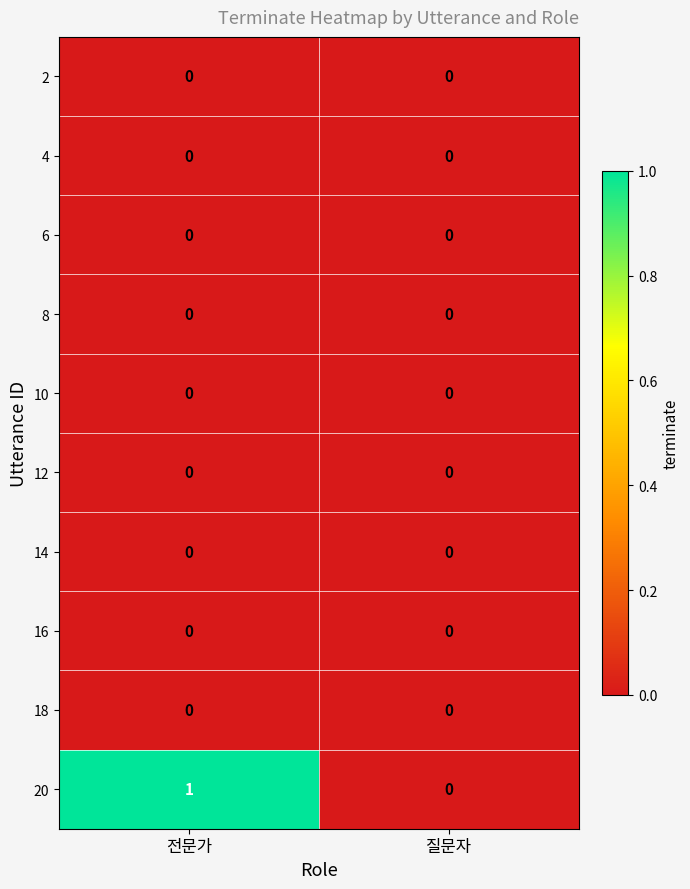

Reading right to left, transcribe all the data shown in this chart.

2: 질문자=0	전문가=0
4: 질문자=0	전문가=0
6: 질문자=0	전문가=0
8: 질문자=0	전문가=0
10: 질문자=0	전문가=0
12: 질문자=0	전문가=0
14: 질문자=0	전문가=0
16: 질문자=0	전문가=0
18: 질문자=0	전문가=0
20: 질문자=0	전문가=1